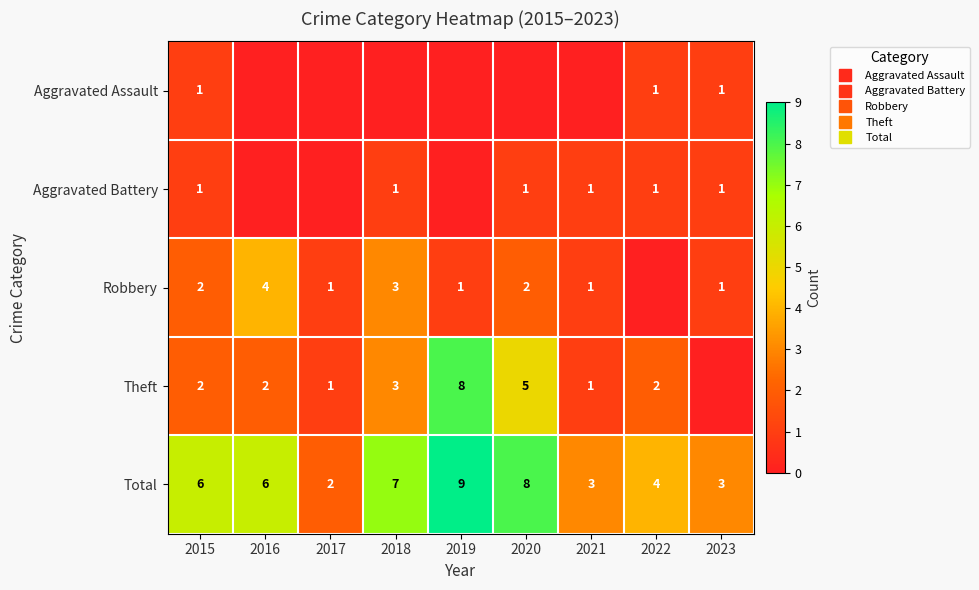

Is it true that Robbery equals 0 at 2022?

True